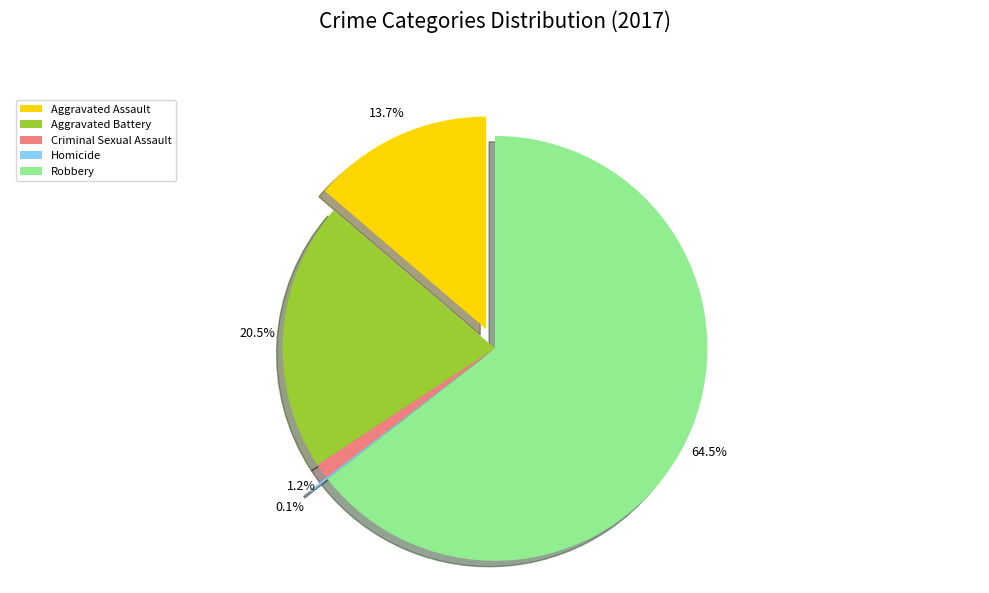

The Criminal Sexual Assault slice represents 12% of the pie. True or false?

False